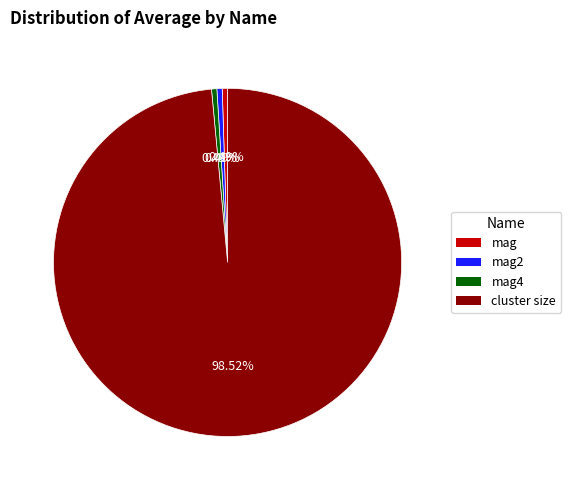

Is there a majority slice in this chart?

Yes